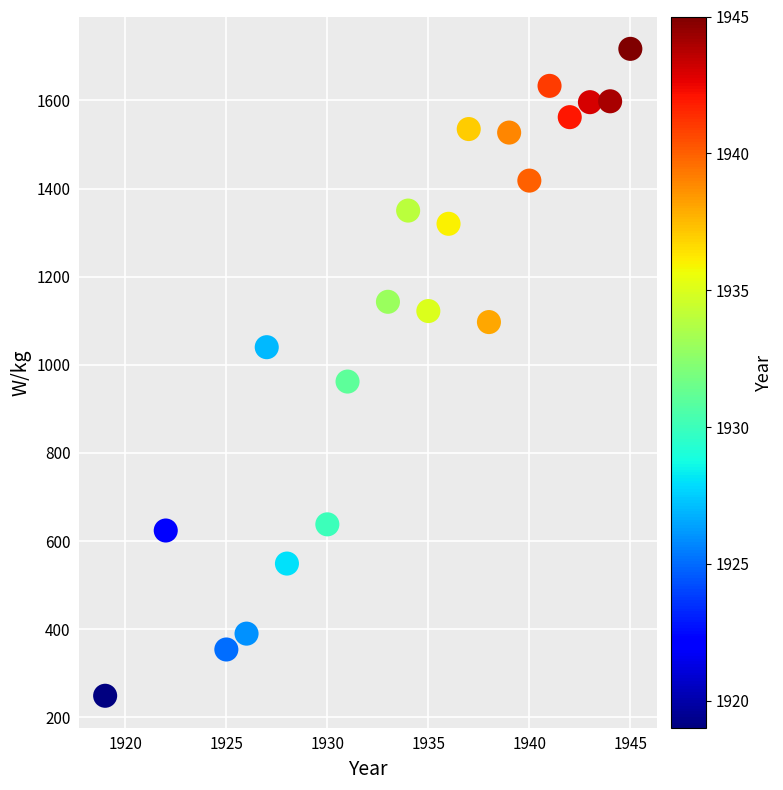

What is the range of X values (max minus min)?

26